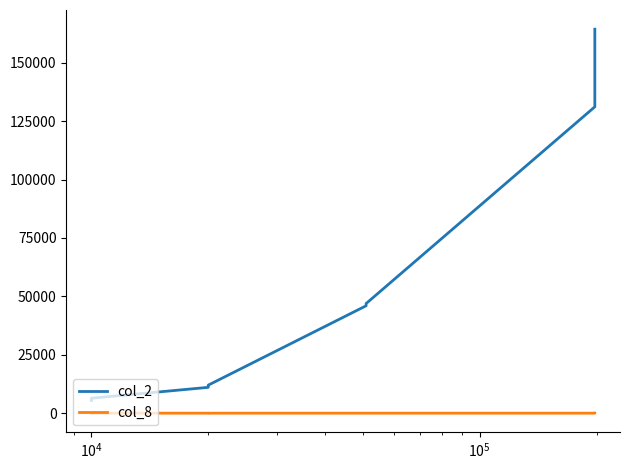

Rank the series by their maximum value, from lowest to highest.

col_8, col_2